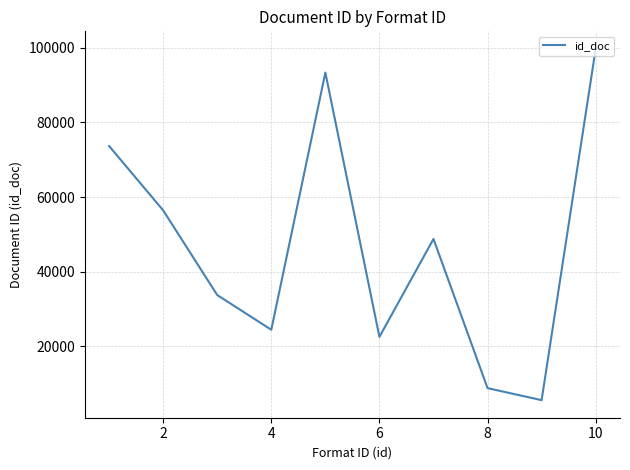

What is the difference between the maximum and minimum values?

94160